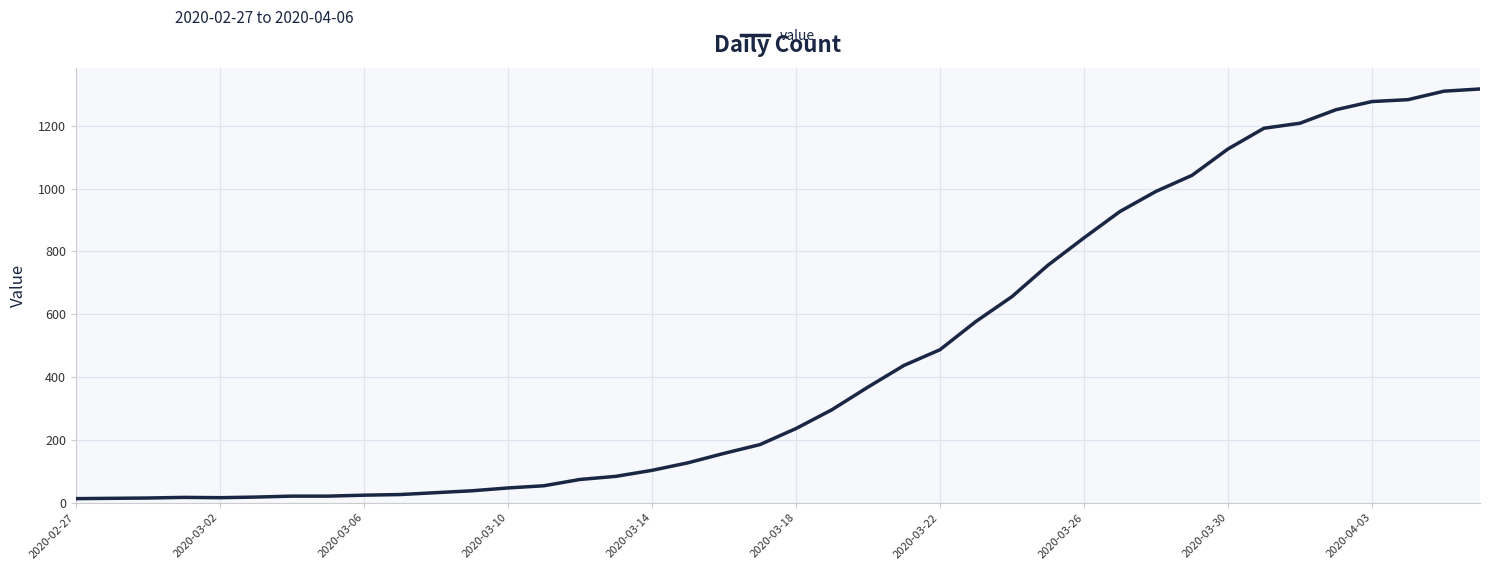

How many lines are shown in the chart?

1